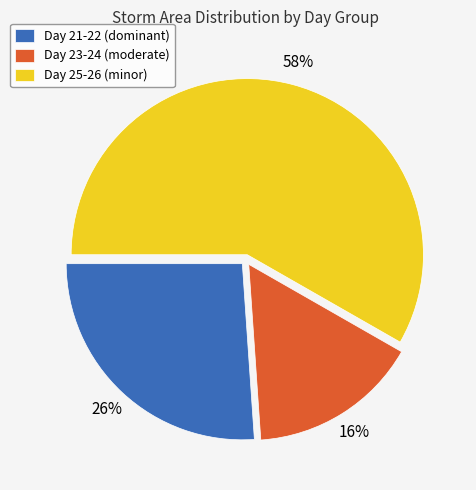

Which has a higher value, Day 23-24 (moderate) or Day 25-26 (minor)?

Day 25-26 (minor)